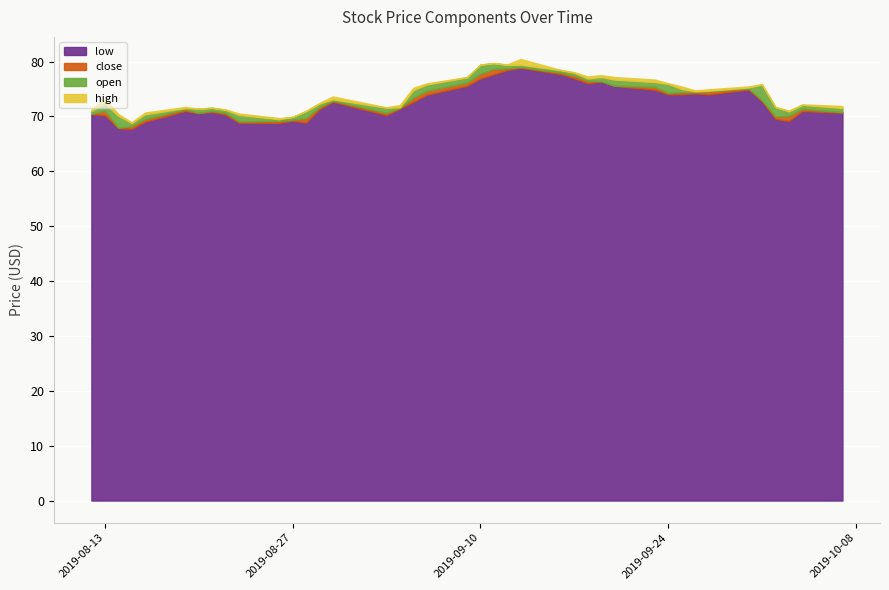

What is the lowest value of the low series?

67.8